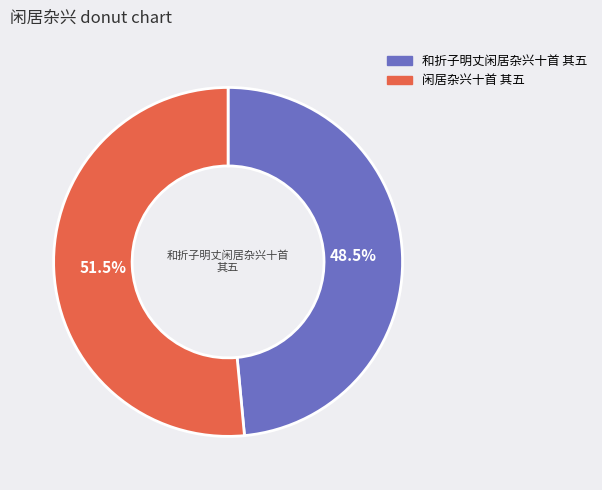

Count the number of slices in the pie.

2